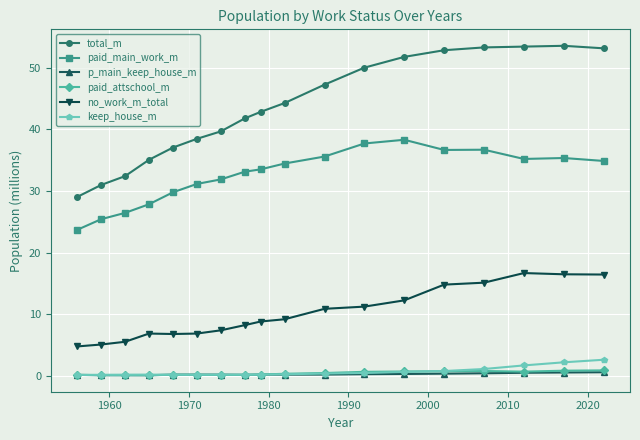

What is the maximum value for keep_house_m?

2.6